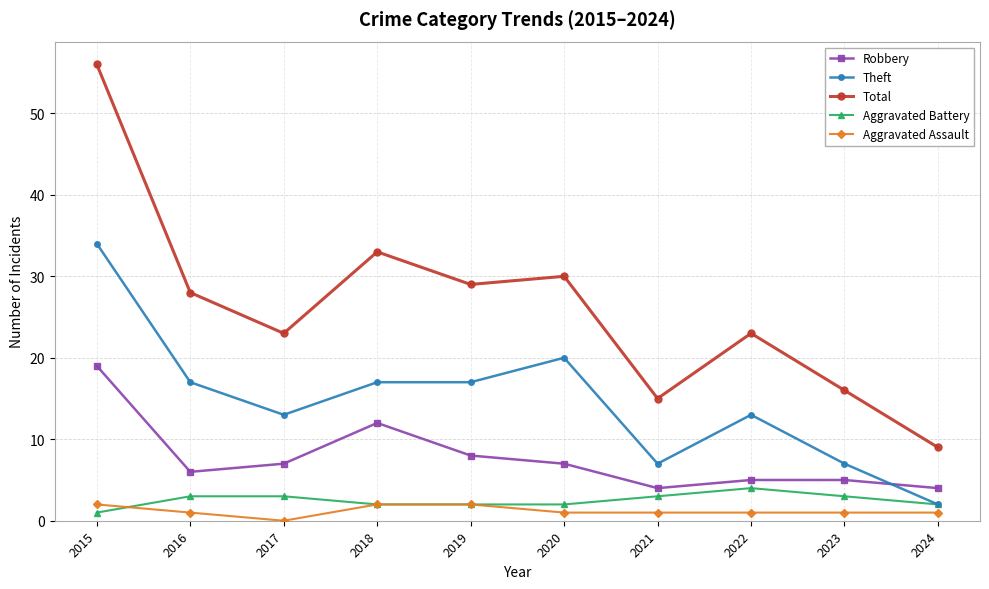

True or false: Robbery has more than 0 interior local peaks.

True